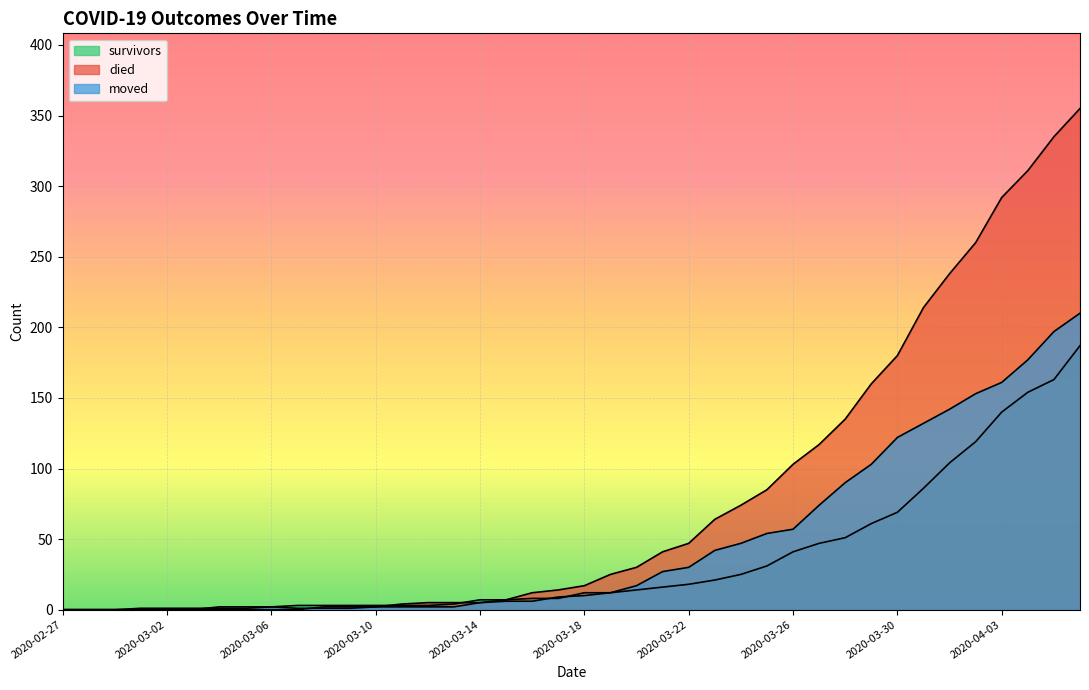

How many data points in died are less than 17?

20